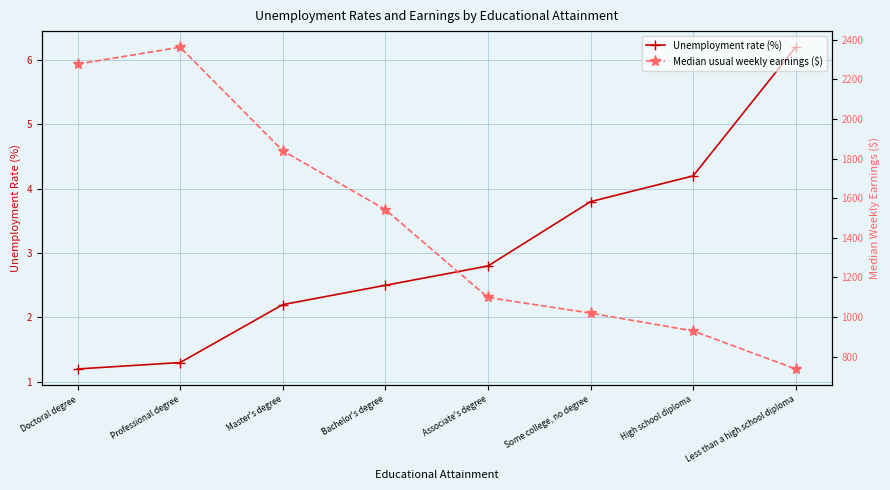

Which category has the highest value across all series?

Professional degree